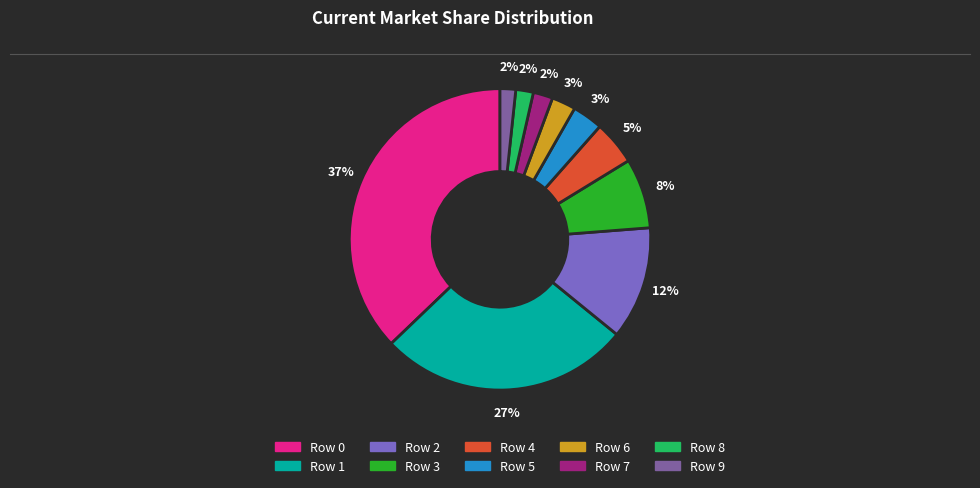

Is it true that Row 2 is 12% of the pie?

True